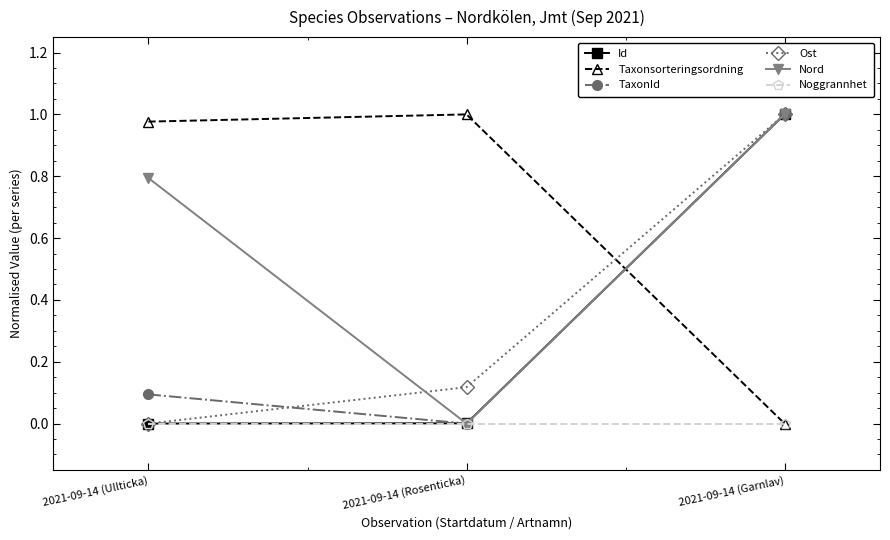

Which series changed the most between 2021-09-14 (Ullticka) and 2021-09-14 (Rosenticka)?

Nord